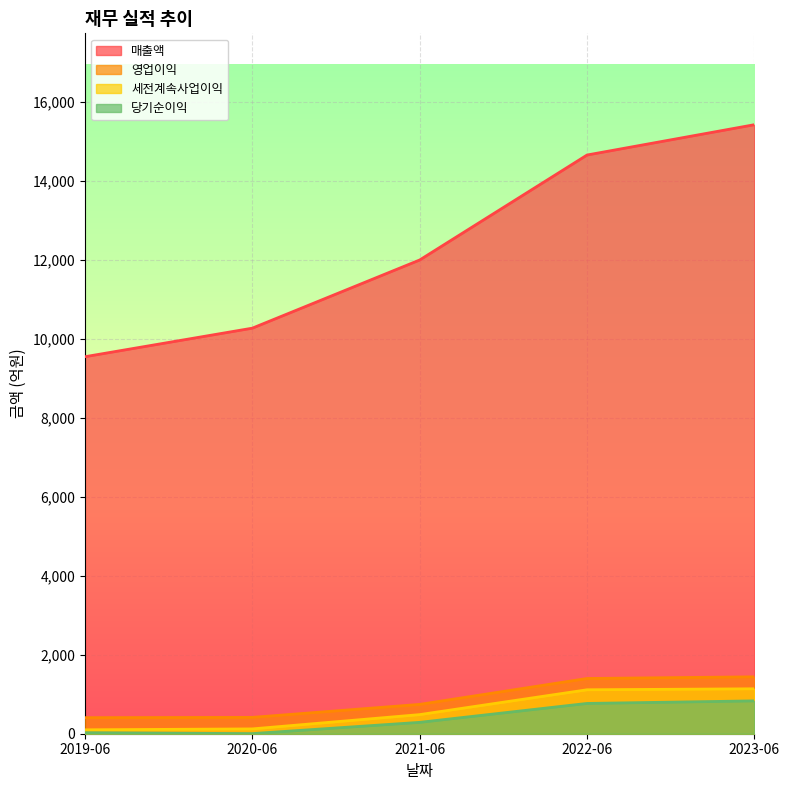

At which label does 매출액 first exceed 11999?

2022-06